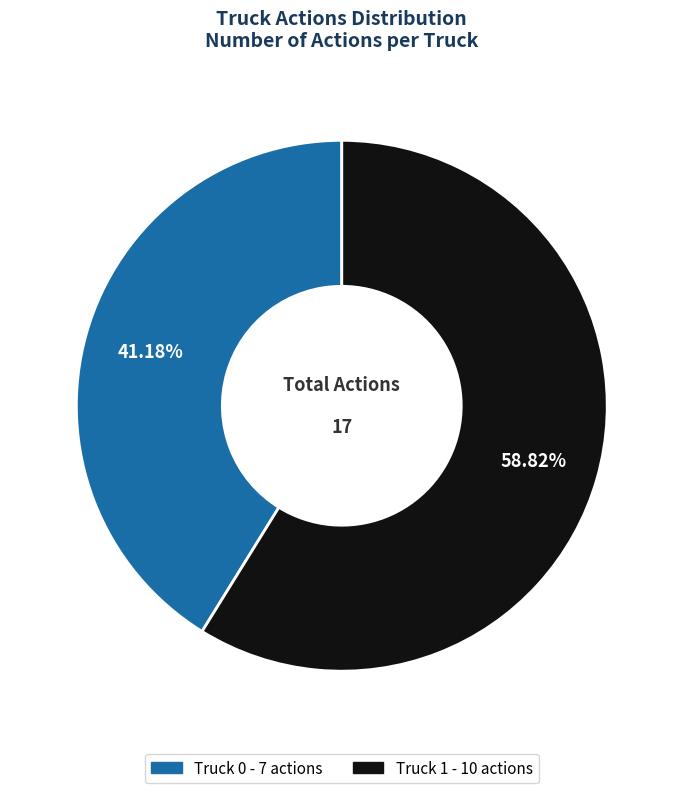

To the nearest percent, what is the combined percentage of Truck 1 and Truck 0?

100%